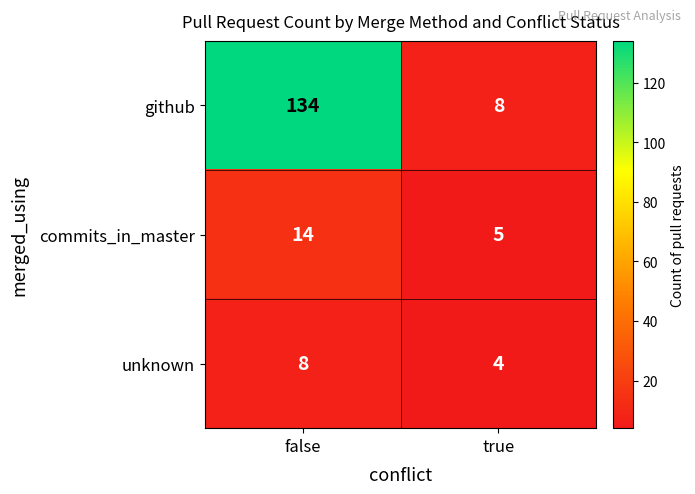

What is the difference between the highest and lowest values at false?

126